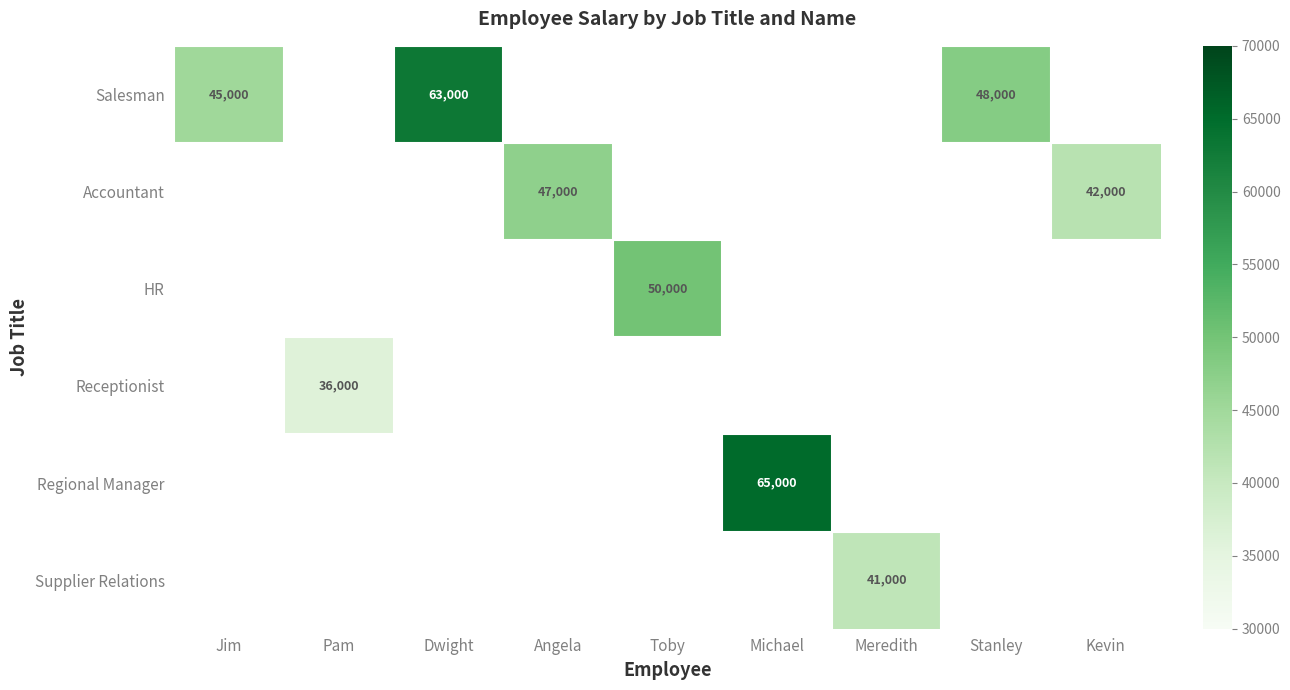

How many values in Accountant are above zero?

2